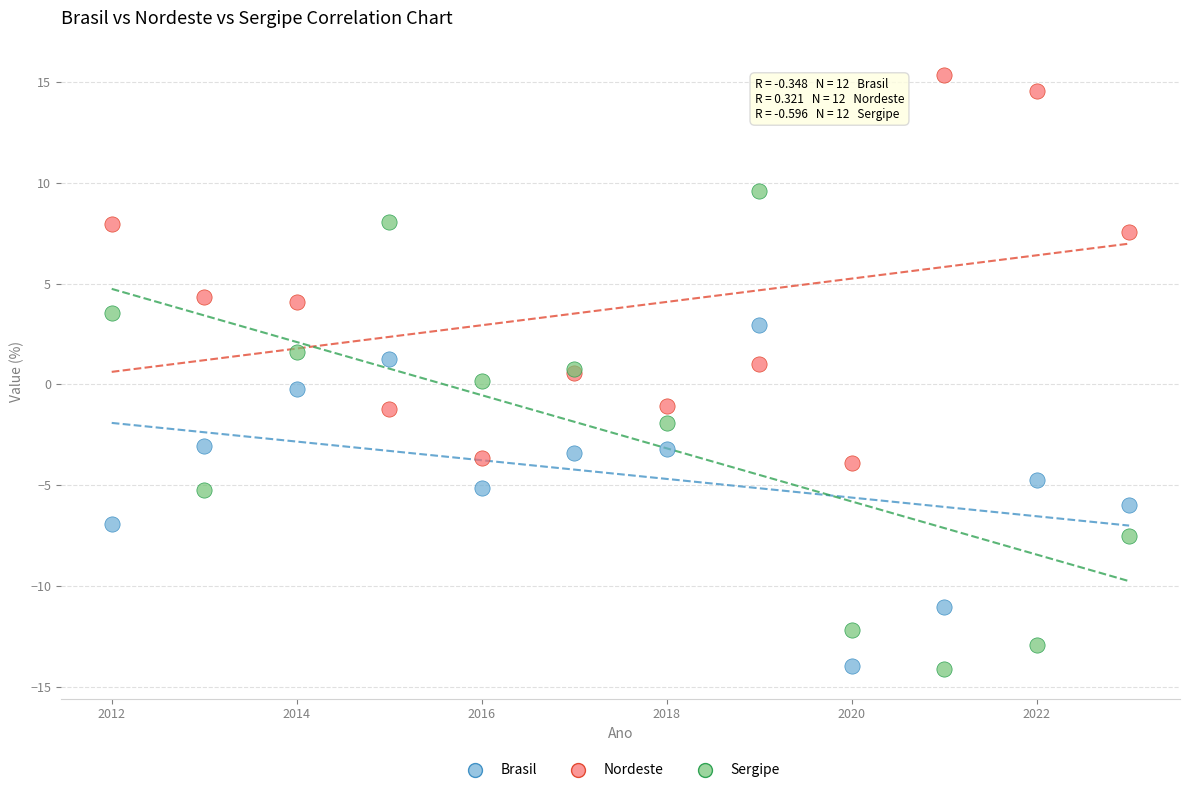

Which series contains the highest Y value?

Nordeste